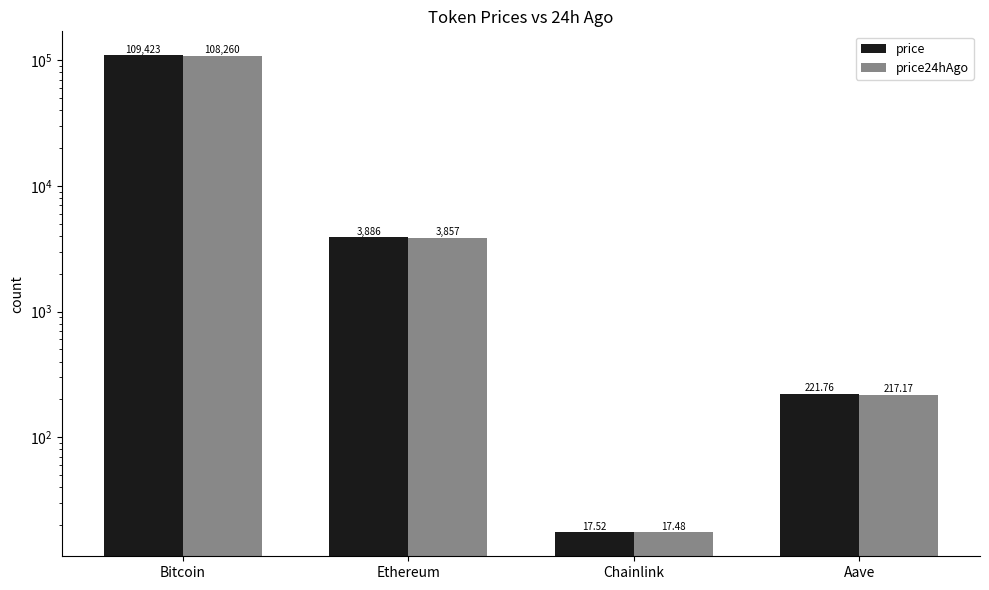

List the series in order of their peak value, lowest first.

price24hAgo, price